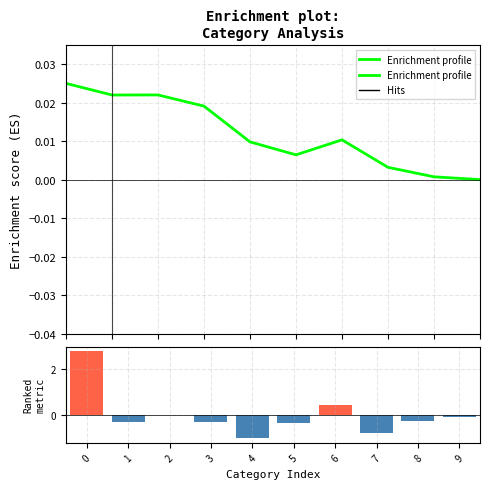

The chart shows a value of -0.0 at 9. True or false?

False